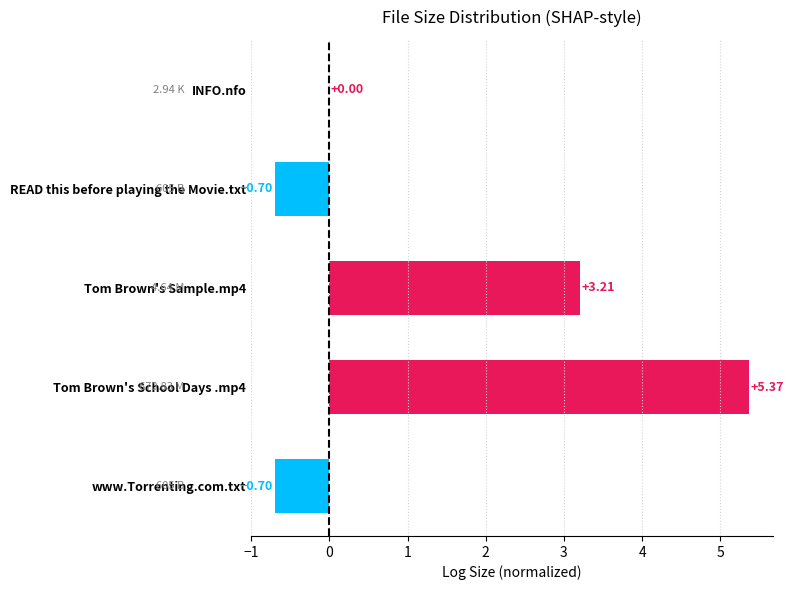

What is the change in value from INFO.nfo to READ this before playing the Movie.txt?

-0.7